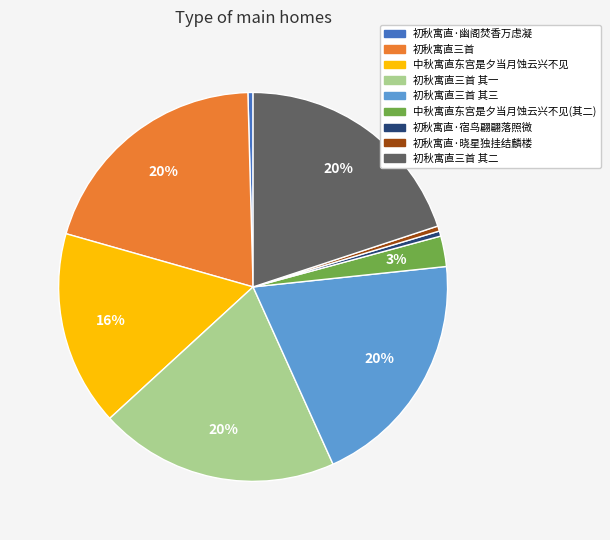

Is there a majority slice in this chart?

No